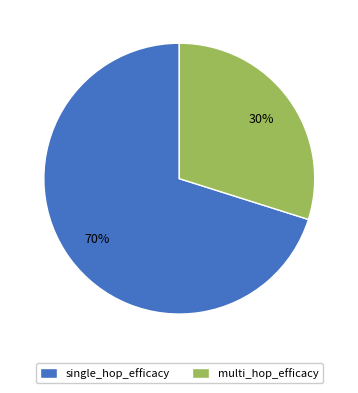

Is the sum of multi_hop_efficacy and single_hop_efficacy greater than half?

Yes